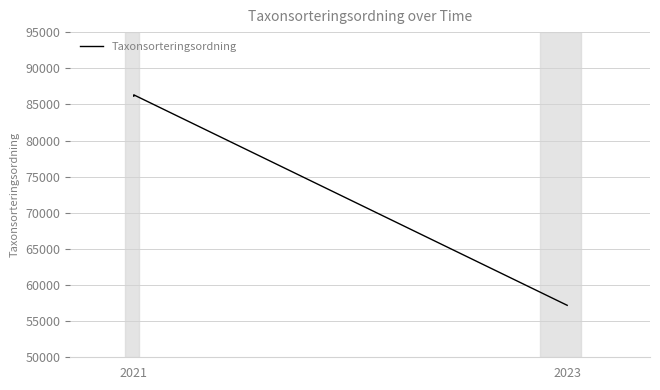

How many points are higher than both their immediate neighbors (excluding endpoints)?

1